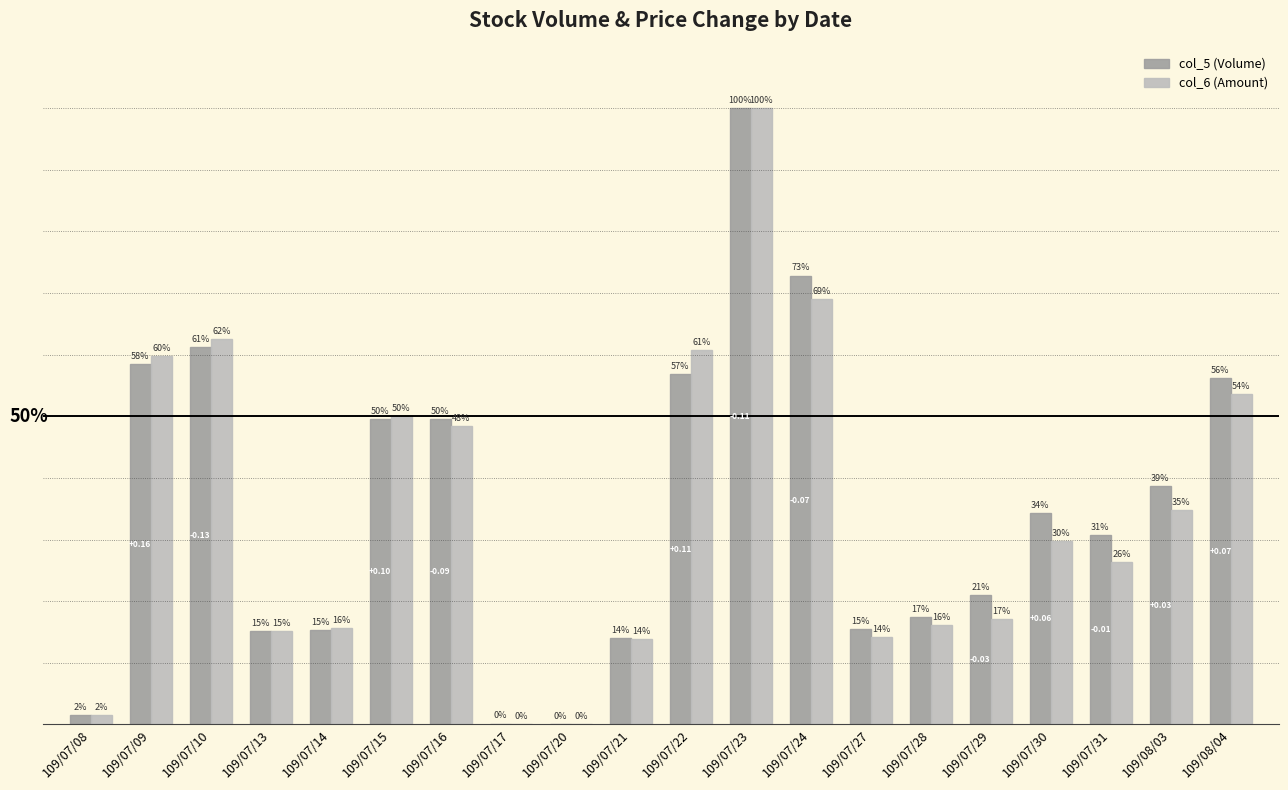

Between 109/07/08 and 109/08/04, which series saw the biggest shift?

col_5 (Volume)